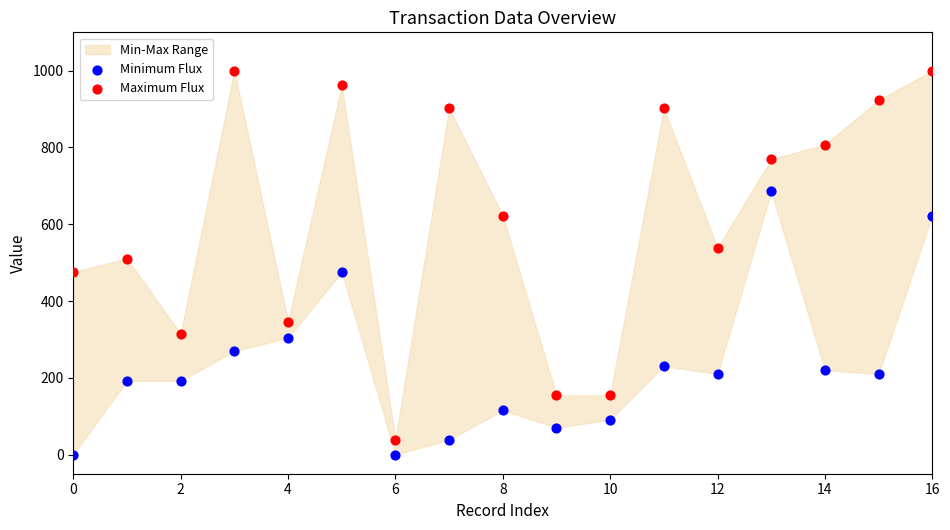

Across all data points, what is the range of Y values (max minus min)?

1000.0